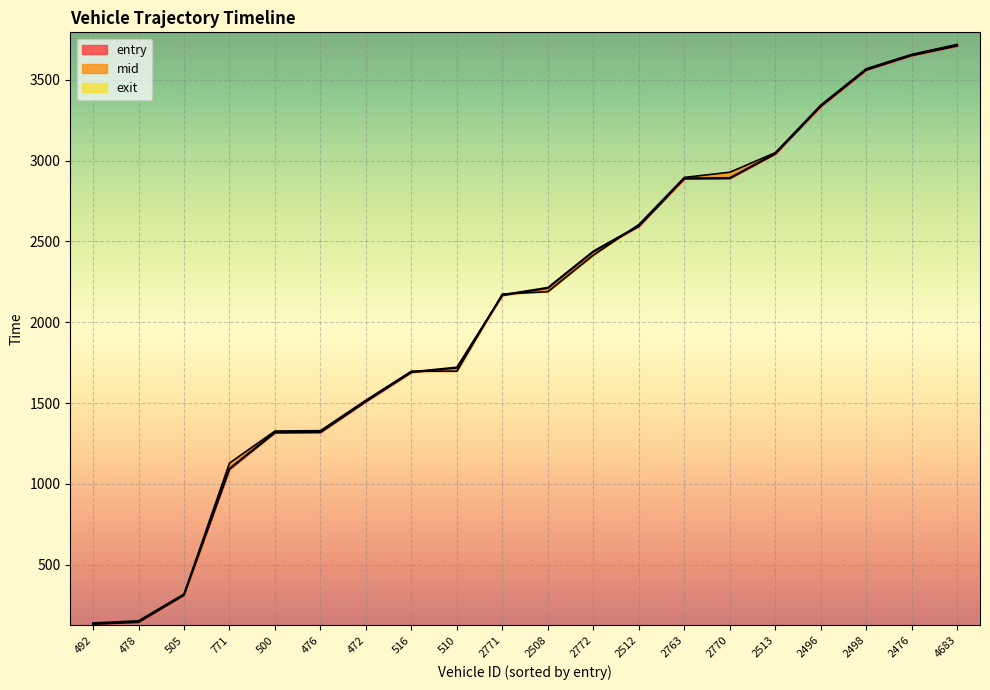

What are all the series names shown in the legend?

entry, mid, exit